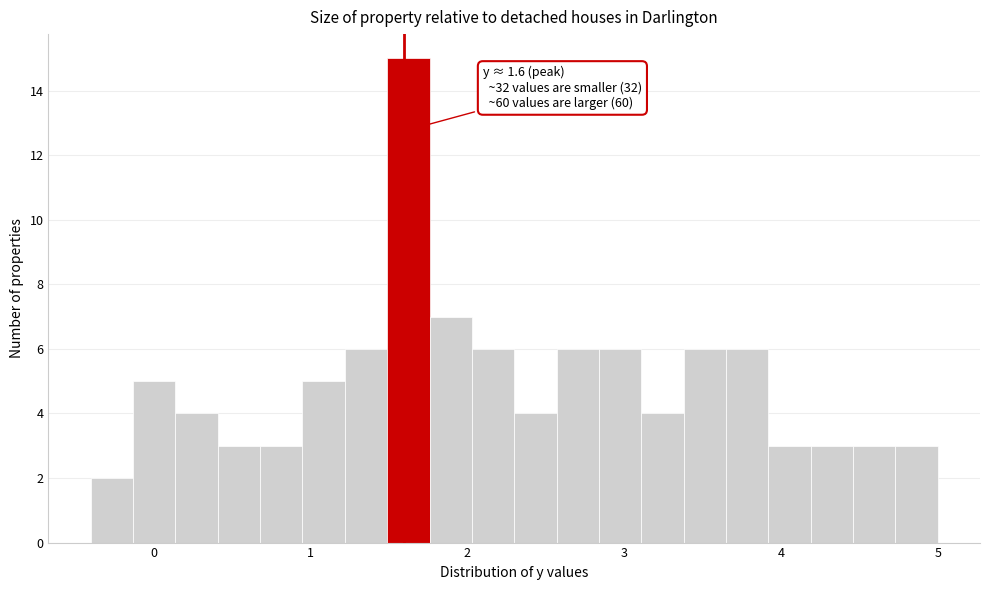

Around what value on the x-axis is the tallest bar? Give the approximate position of its centre, as read against the axis.

1.6